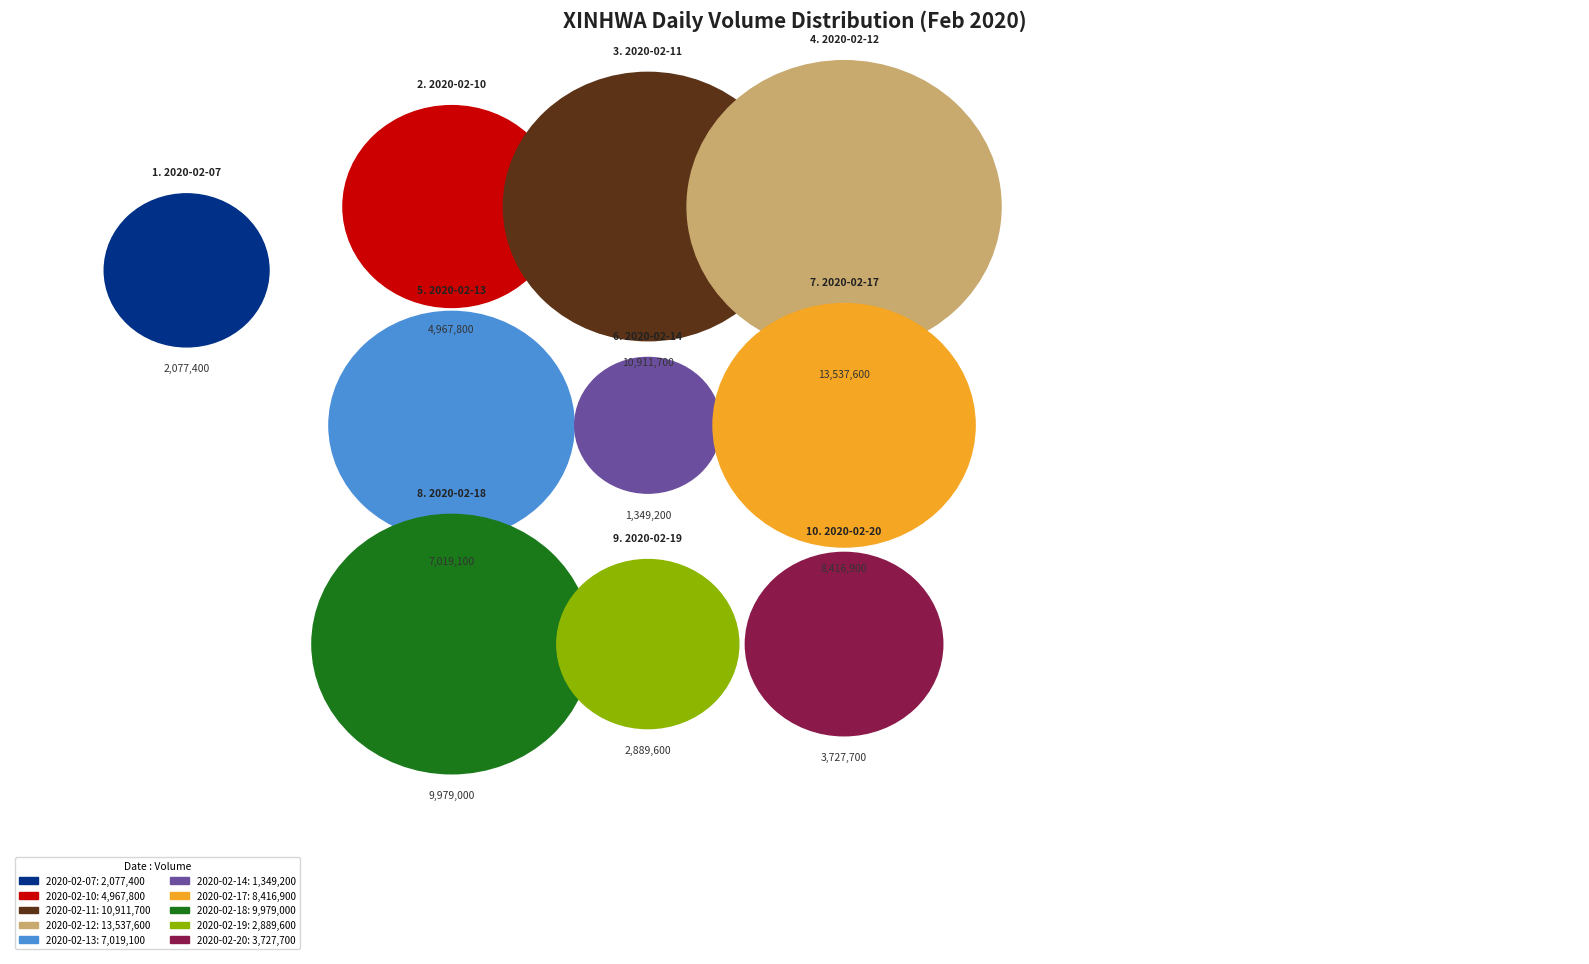

Rank the categories by value from highest to lowest.

2020-02-12, 2020-02-11, 2020-02-18, 2020-02-17, 2020-02-13, 2020-02-10, 2020-02-20, 2020-02-19, 2020-02-07, 2020-02-14